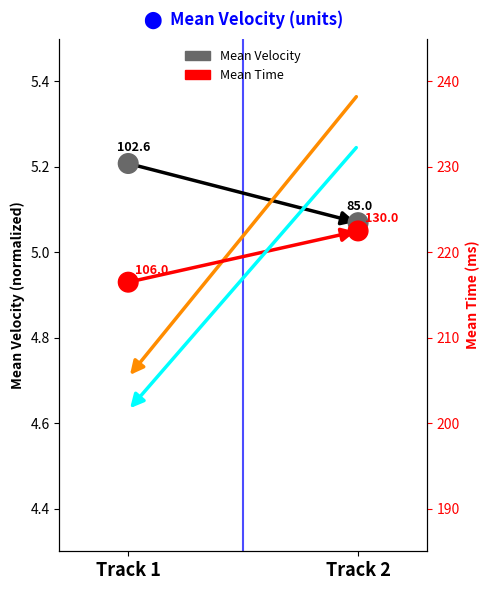

Which series reaches the minimum Y coordinate?

Mean Velocity